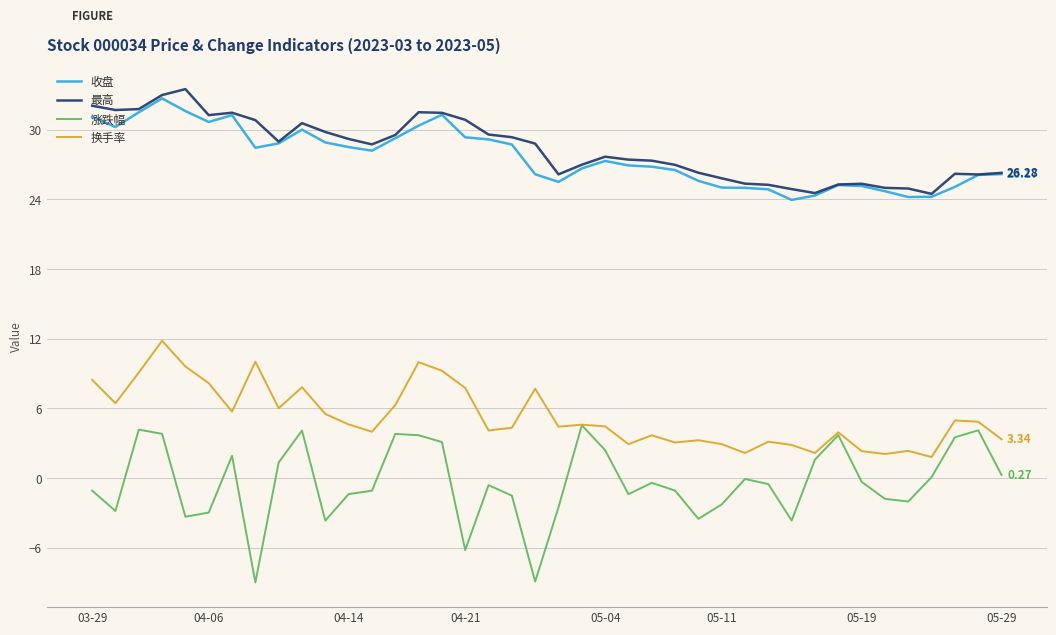

True or false: 换手率 and 最高 intersect in this chart.

False